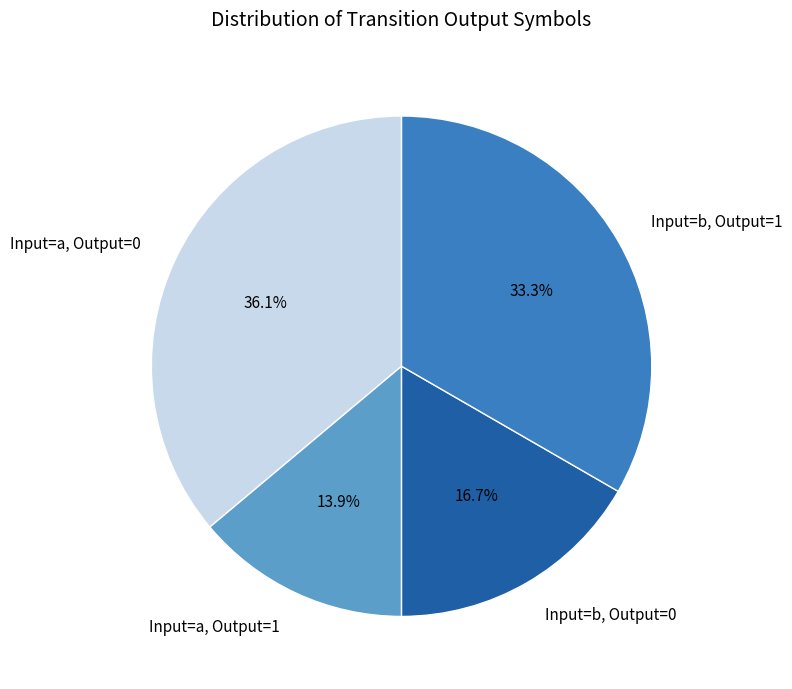

What is the smallest slice in the pie chart?

Input=a, Output=1